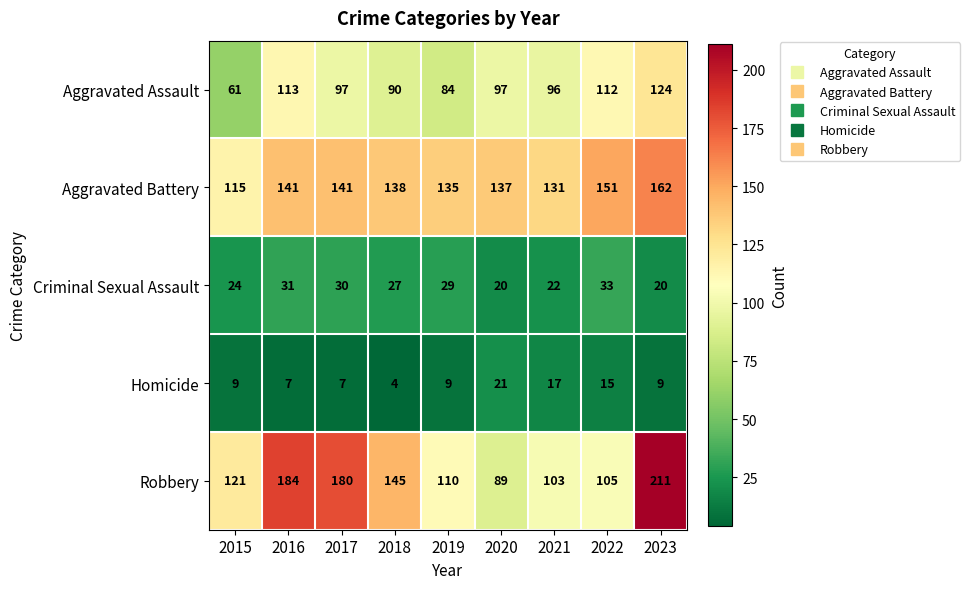

At which category does the chart reach its minimum across all series?

2018